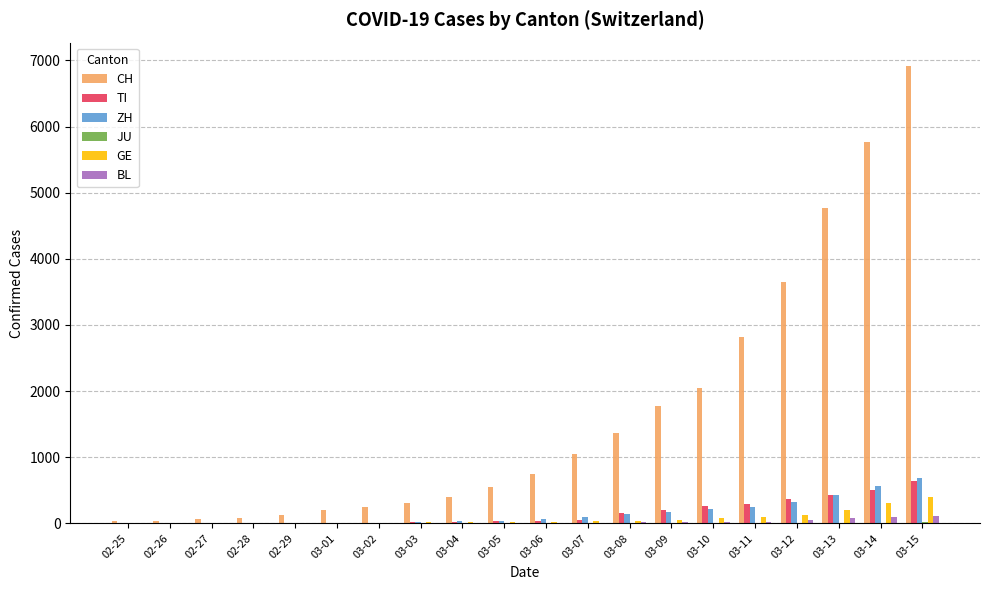

What is the sum of all ZH values?

3055